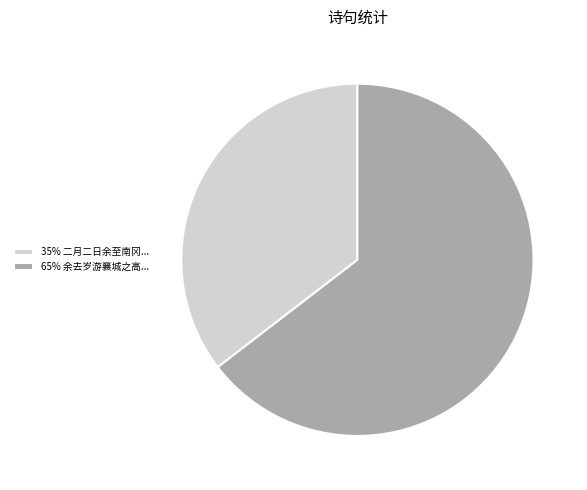

Approximately how many times larger is the value at 35% 二月二日余至南冈... compared to 65% 余去岁游襄城之高...?

0.5